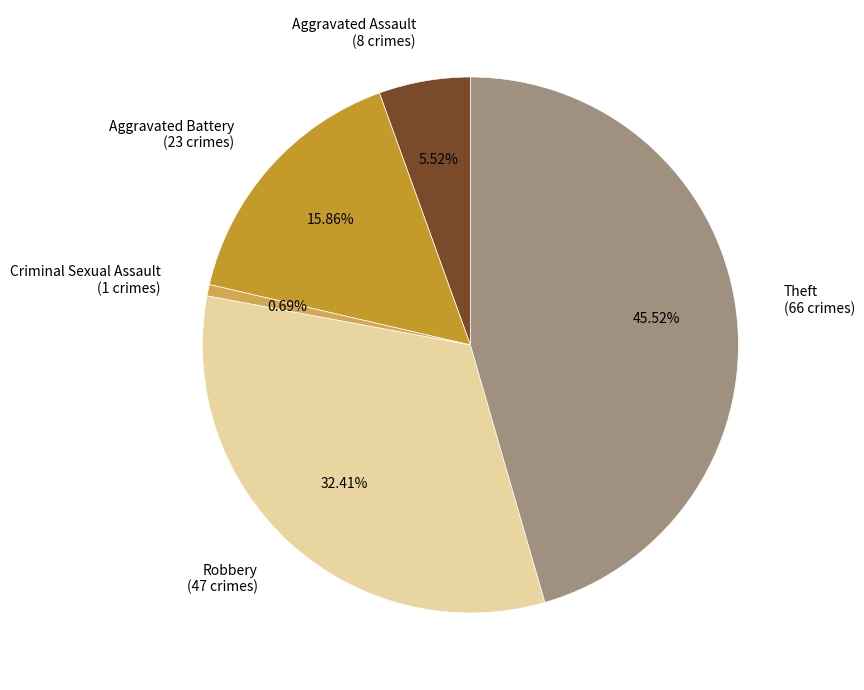

Count the number of slices in the pie.

5